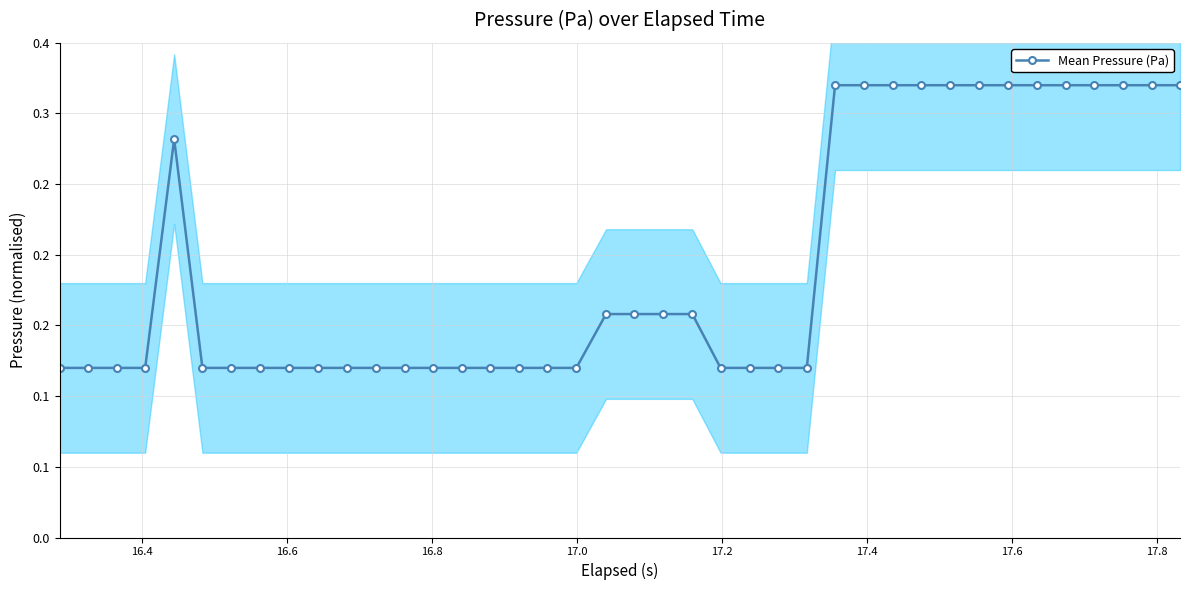

How many distinct data groups are displayed?

1